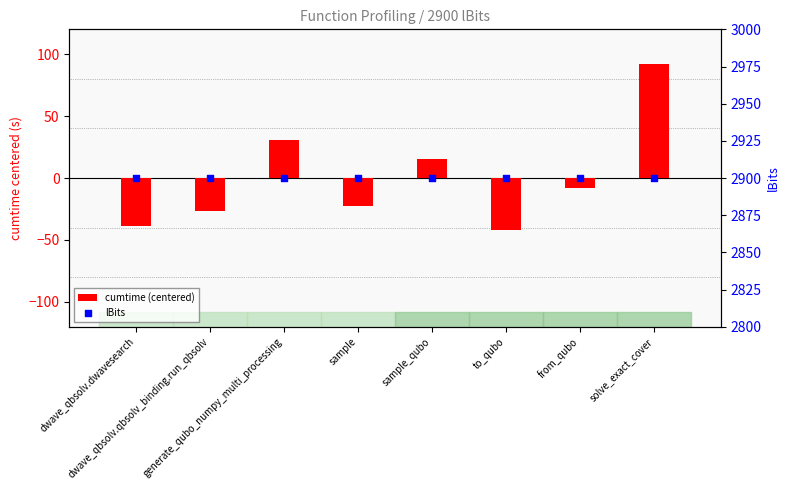

What is the total value across all series at dwave_qbsolv.dwavesearch?

2861.2